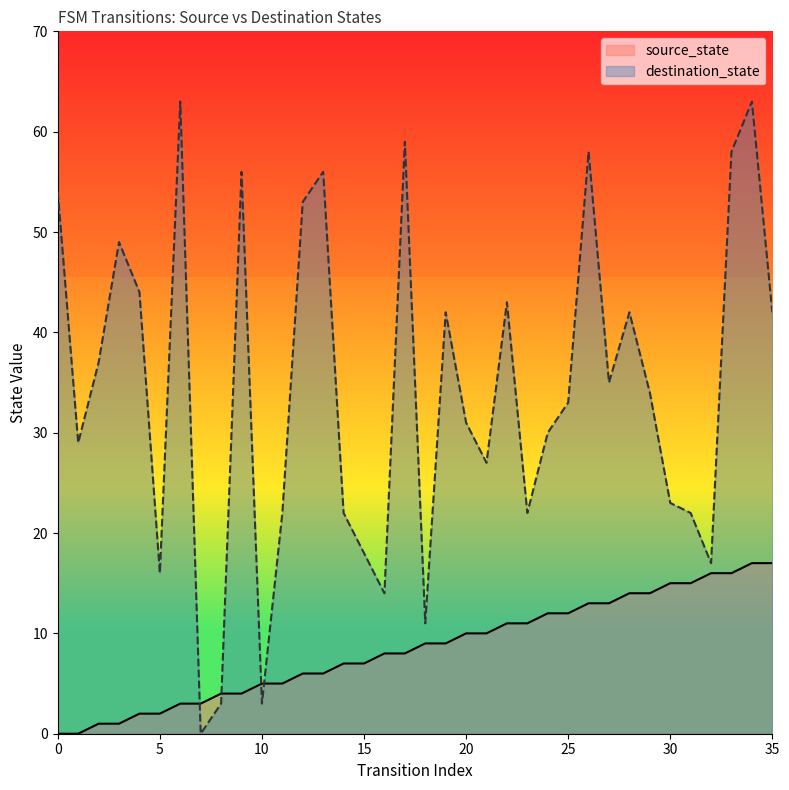

Is the value of source_state at 9 greater than the value of destination_state at 30?

No